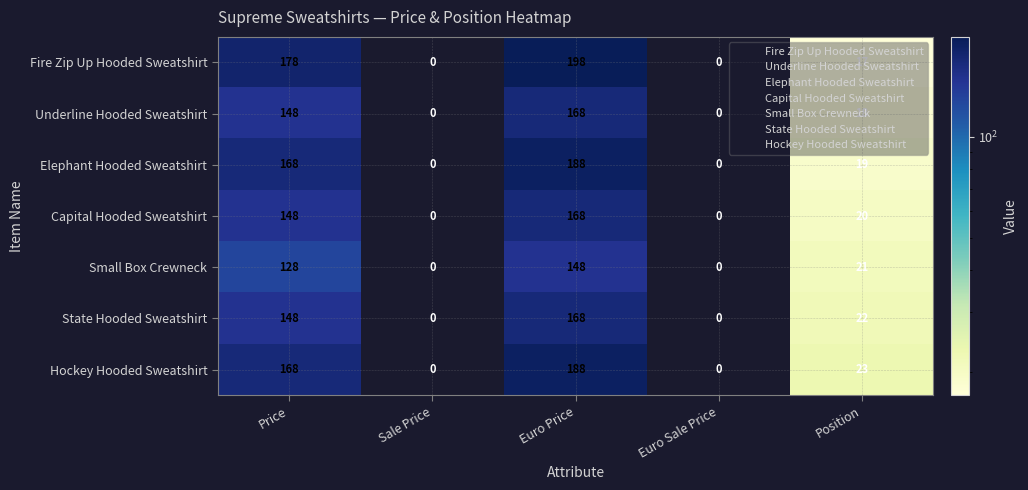

Which series changed the most between Euro Price and Euro Sale Price?

Fire Zip Up Hooded Sweatshirt